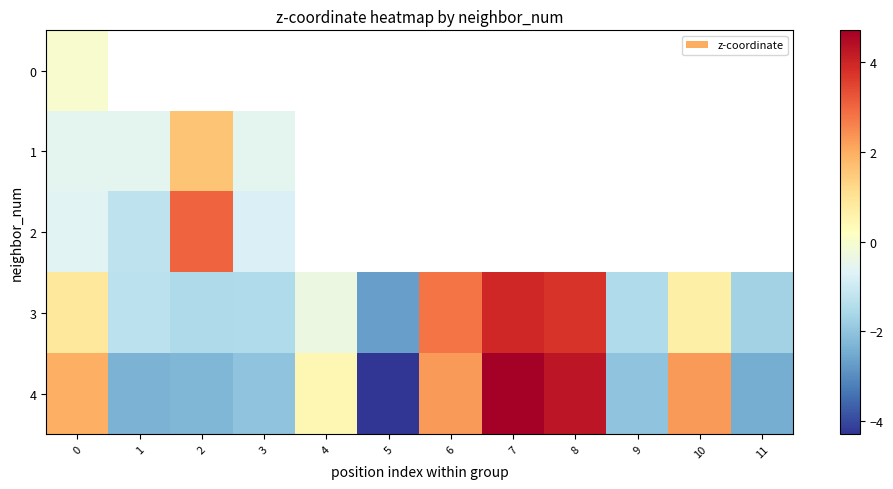

Which series has the largest range (max minus min)?

4